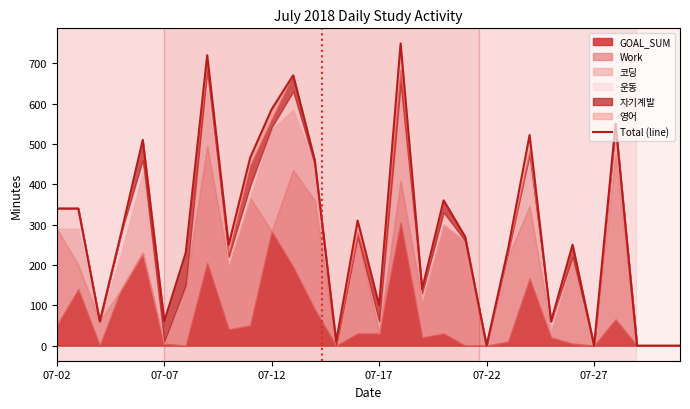

What is the change in value from 8 to 11?

+420